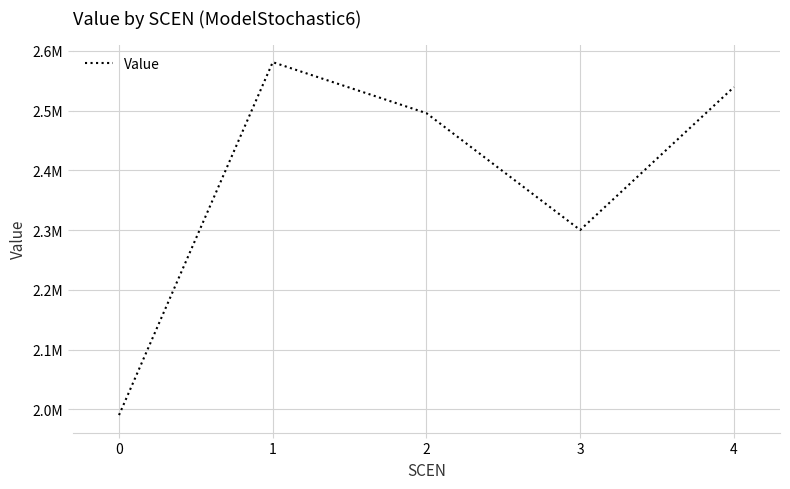

Does the chart have visible grid lines?

Yes